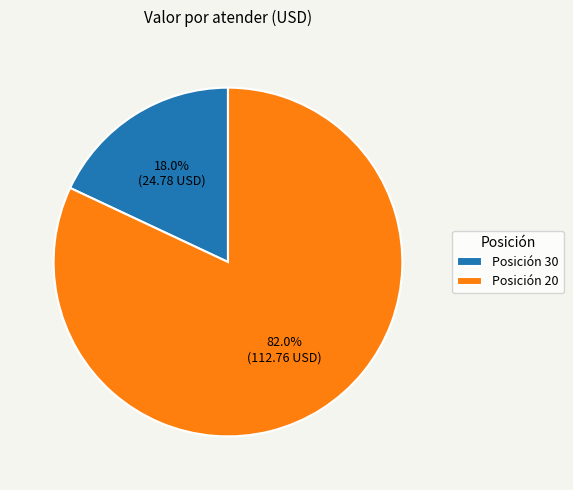

Which has a higher value, Posición 30 or Posición 20?

Posición 20